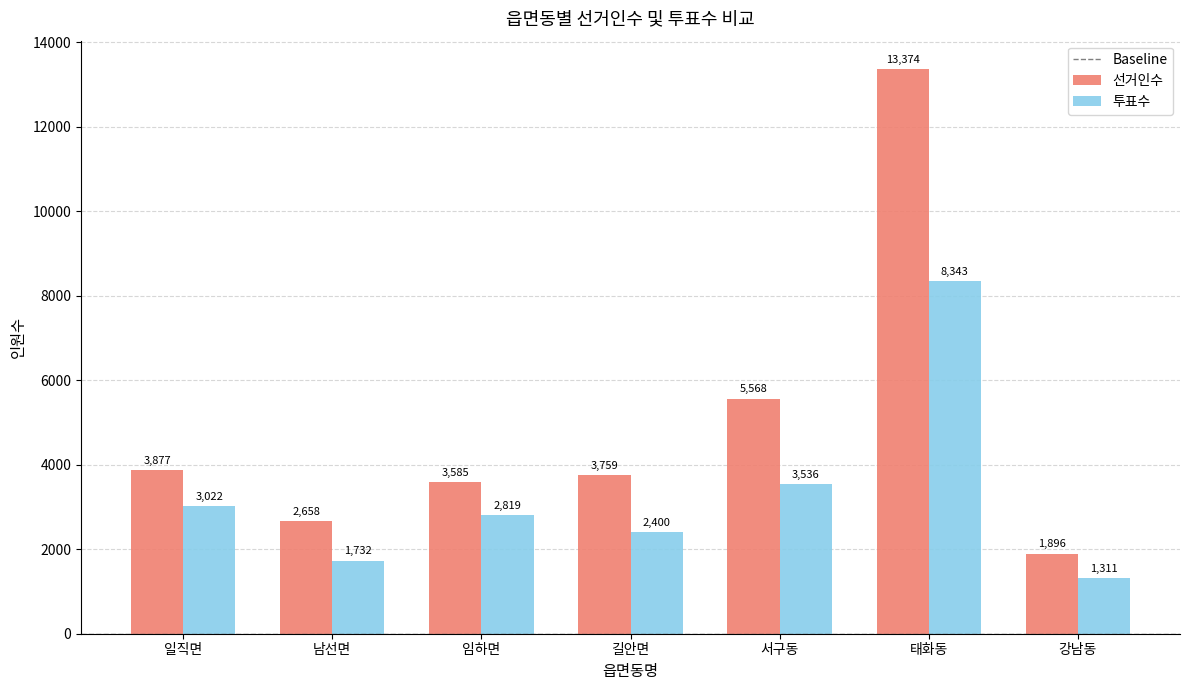

At 남선면, list the series in order from largest to smallest.

선거인수, 투표수